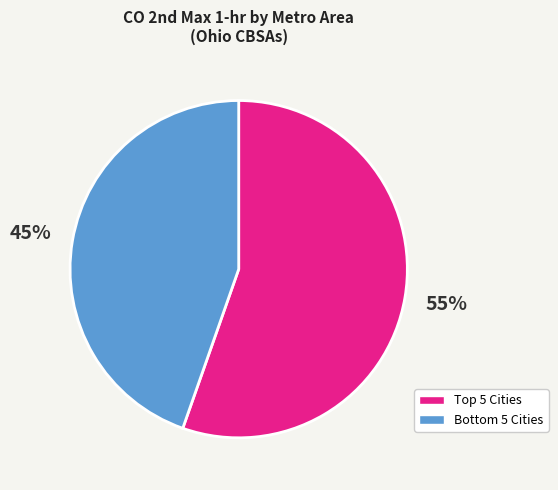

Is there a majority slice in this chart?

Yes